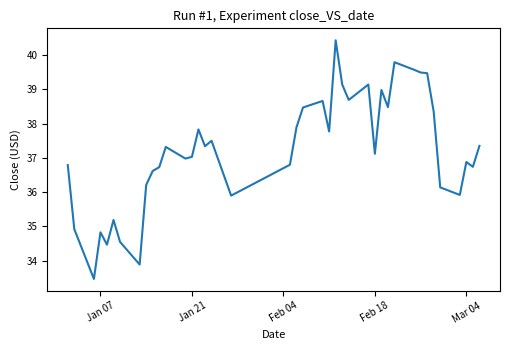

What is the greatest value displayed?

40.4